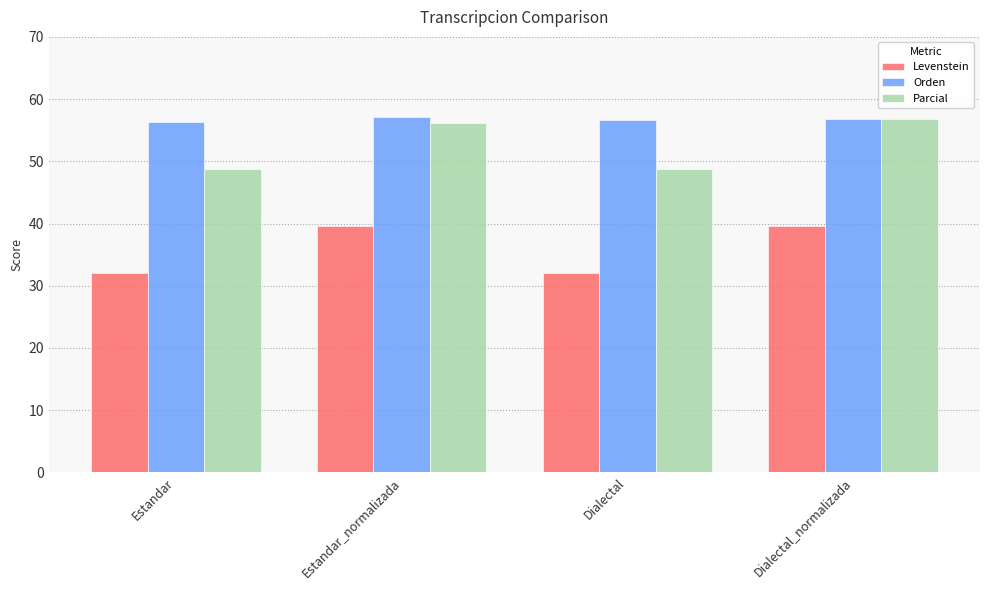

Which series changed the most between Dialectal and Dialectal_normalizada?

Parcial